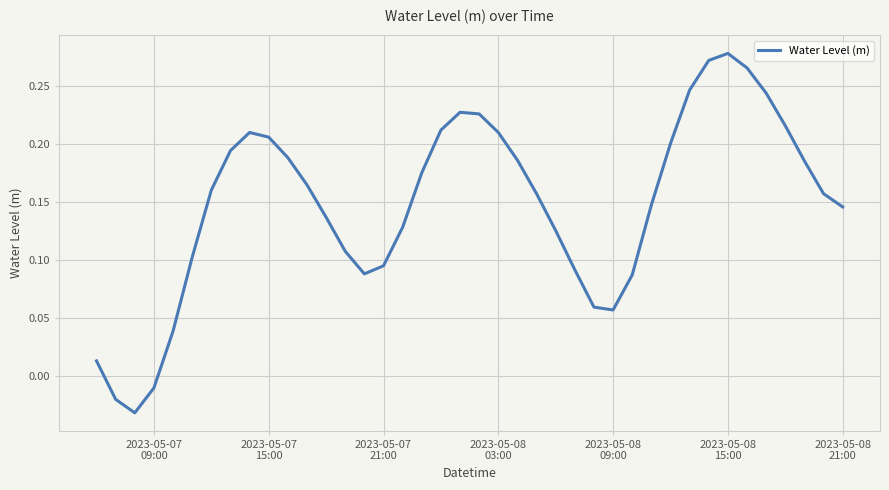

How many values are below 0?

3